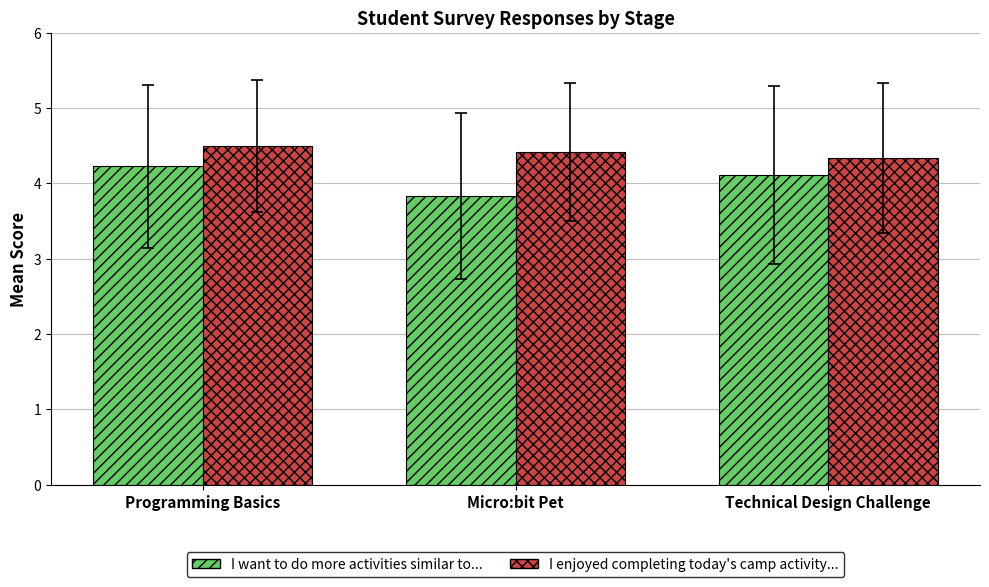

What is the total value across all series at Technical Design Challenge?

8.4